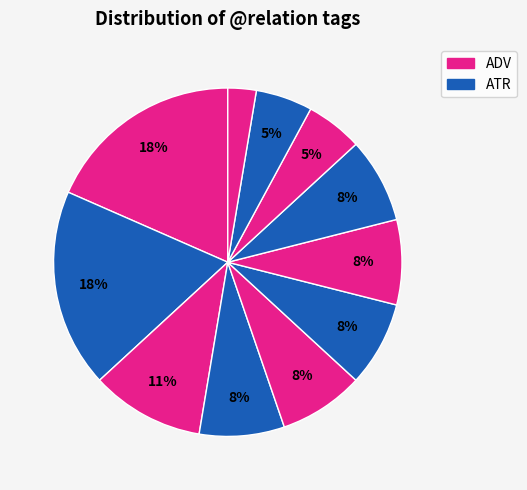

How many slices are in this pie chart?

11